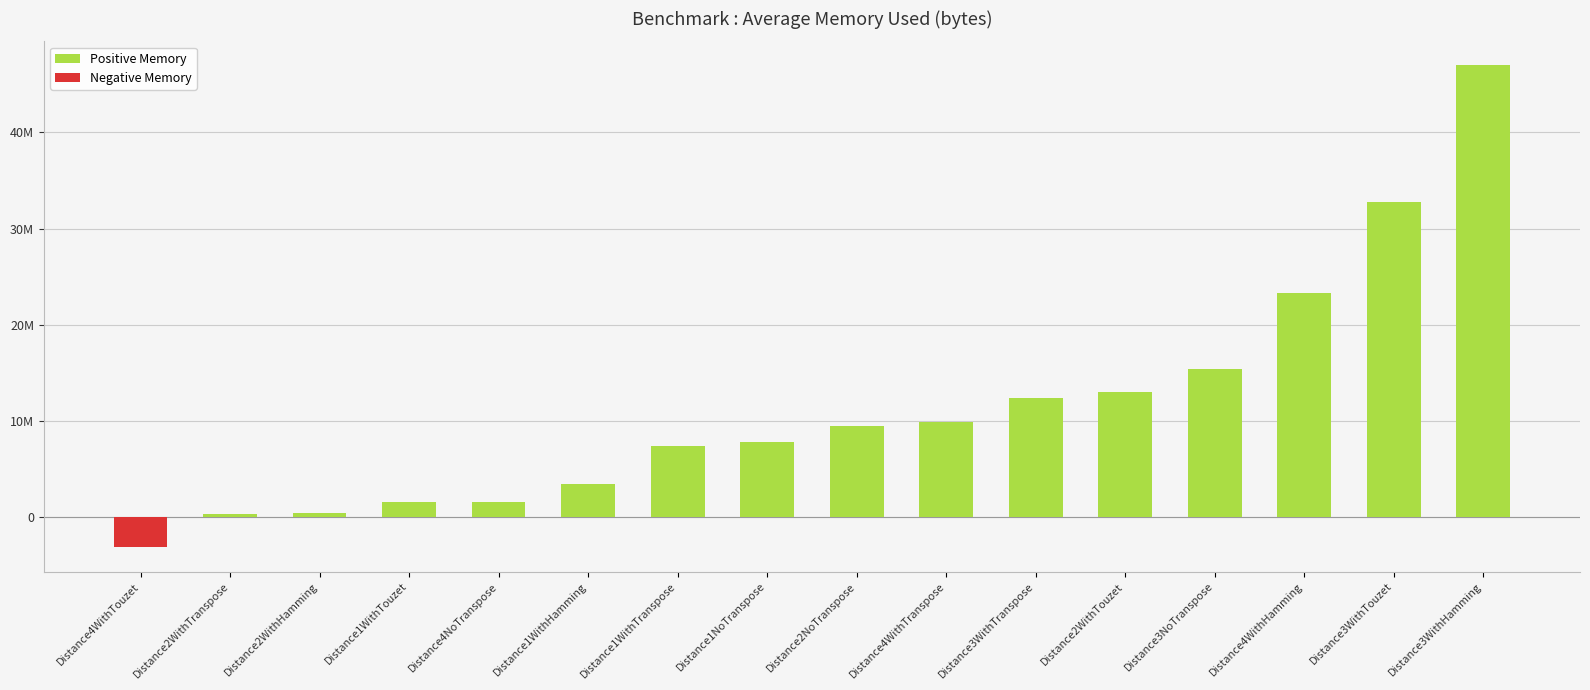

How many distinct data groups are displayed?

1